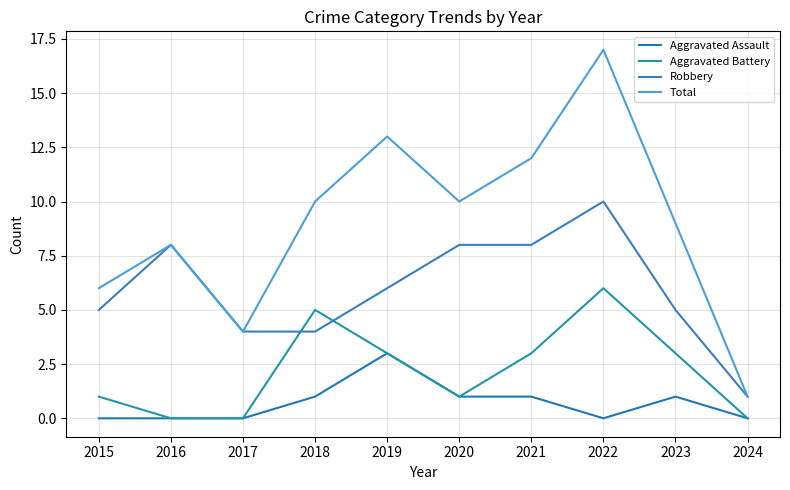

Between 2023 and 2024, which series saw the biggest shift?

Total